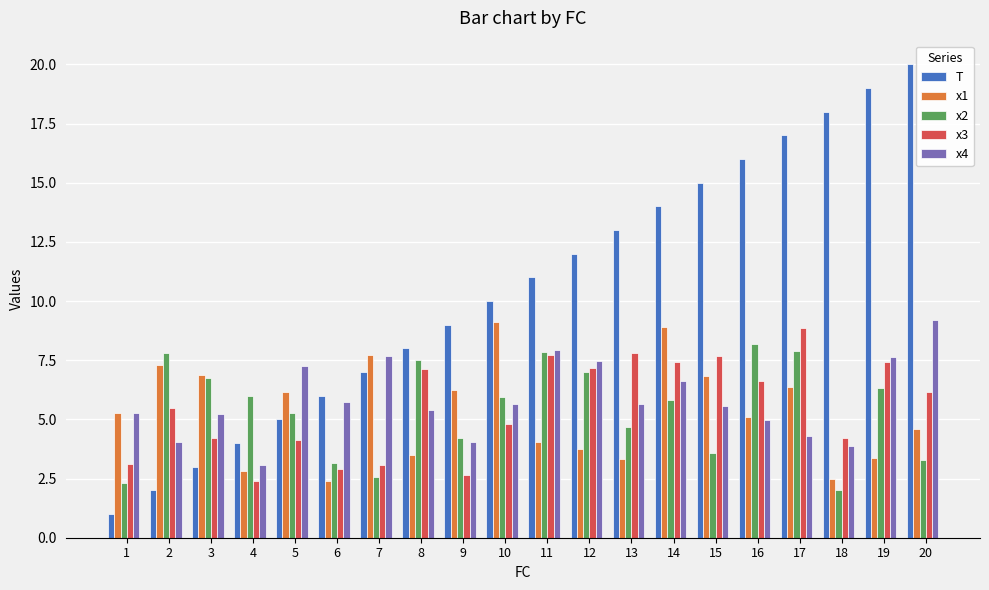

Is it true that x4 equals 7.9 at 11?

True